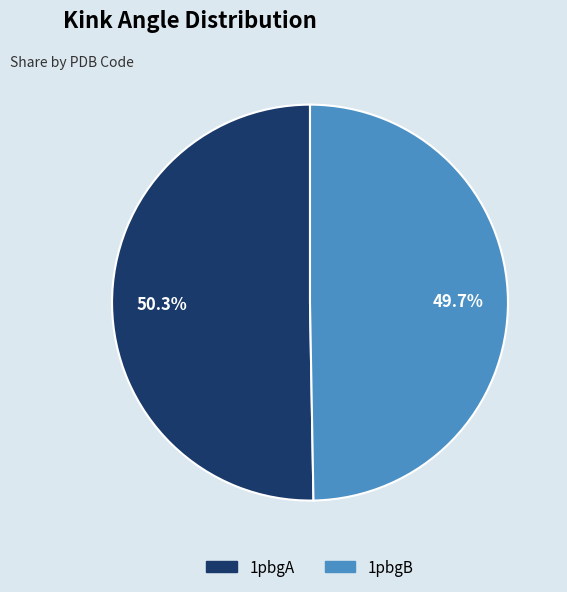

To the nearest percent, what is the difference between the 1pbgA and 1pbgB slice percentages?

1%